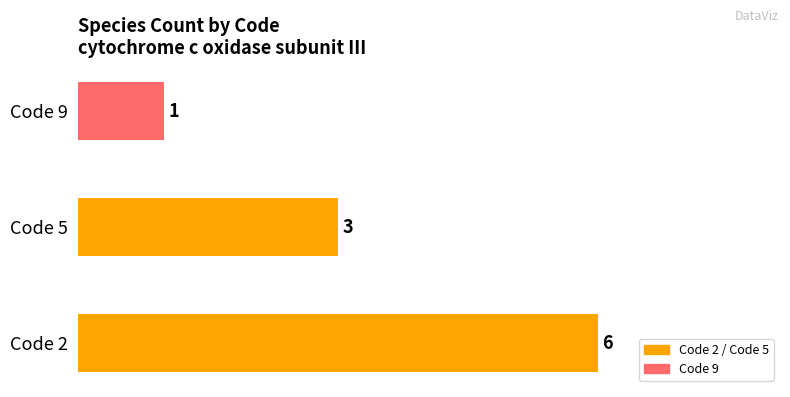

Rank the categories by value from highest to lowest.

Code 2, Code 5, Code 9